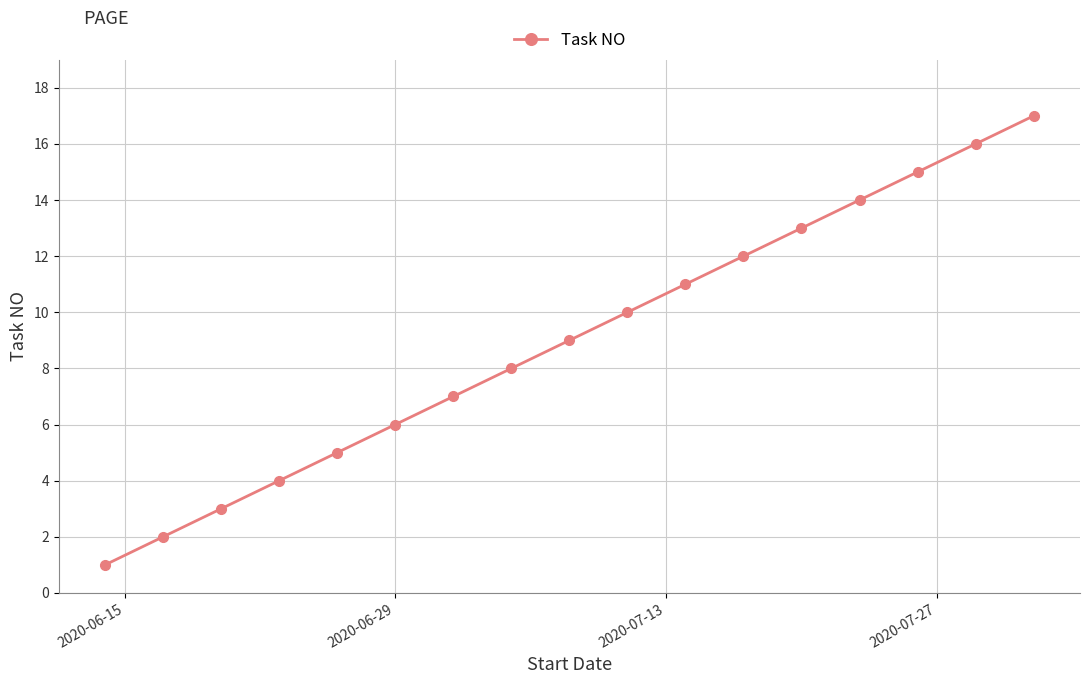

What is the difference between the maximum and minimum values?

16